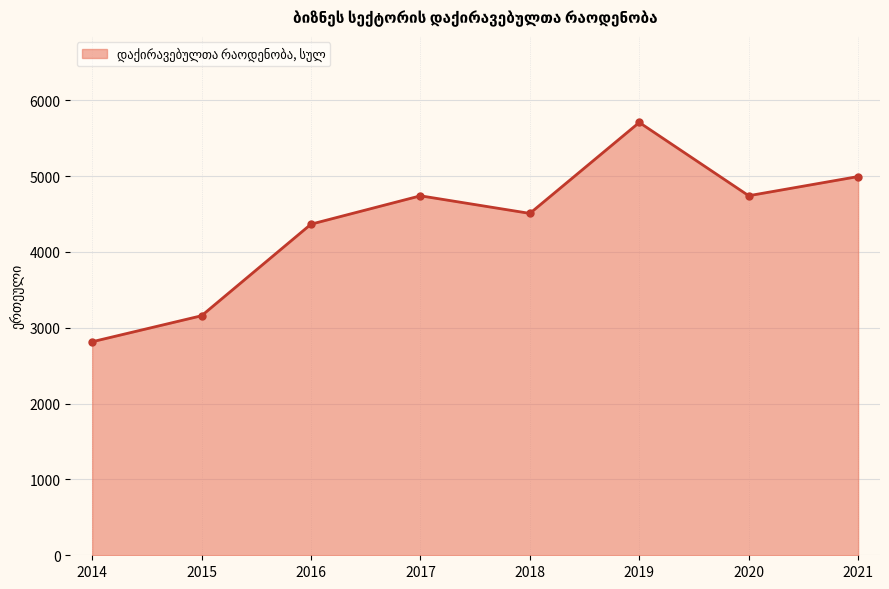

Count the number of data series in this chart.

1